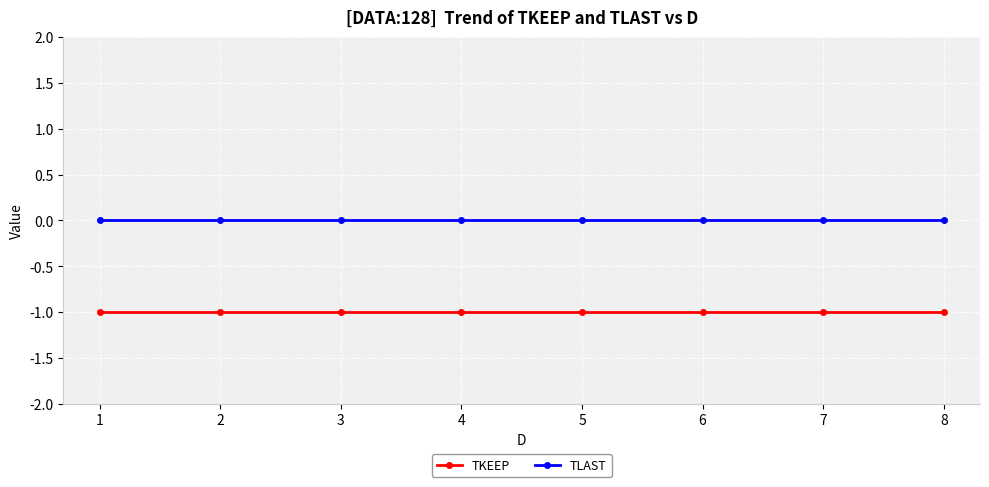

Reading left to right, extract all data points from this chart.

TKEEP: -1	-1	-1	-1	-1	-1	-1	-1
TLAST: 0	0	0	0	0	0	0	0